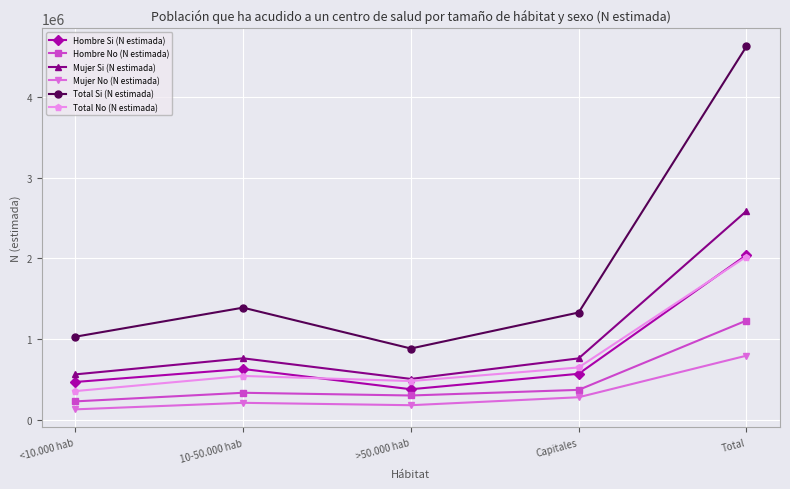

What is the highest value of the Total No (N estimada) series?

2020373